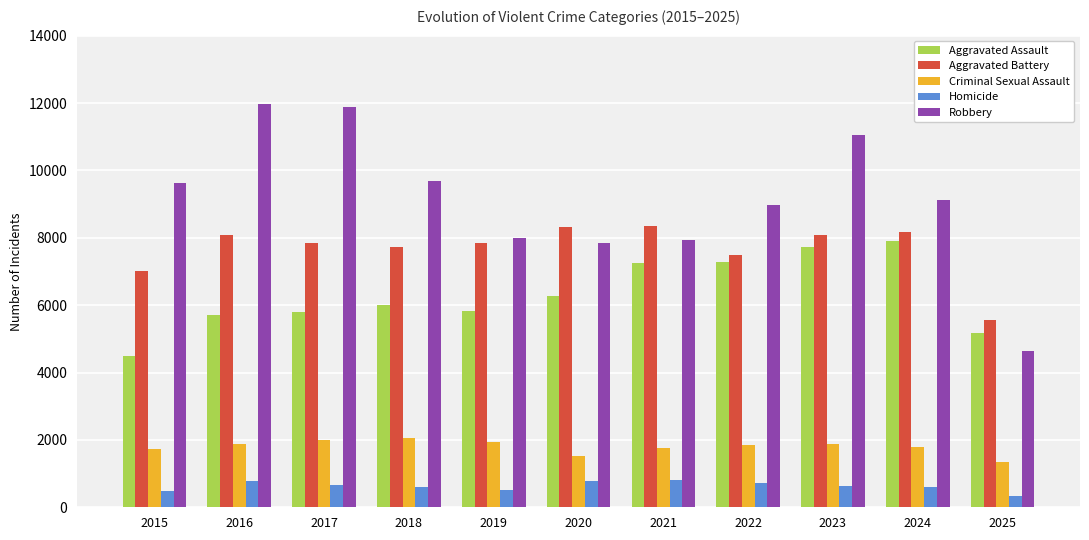

True or false: Homicide has a value of 672 at 2017.

True